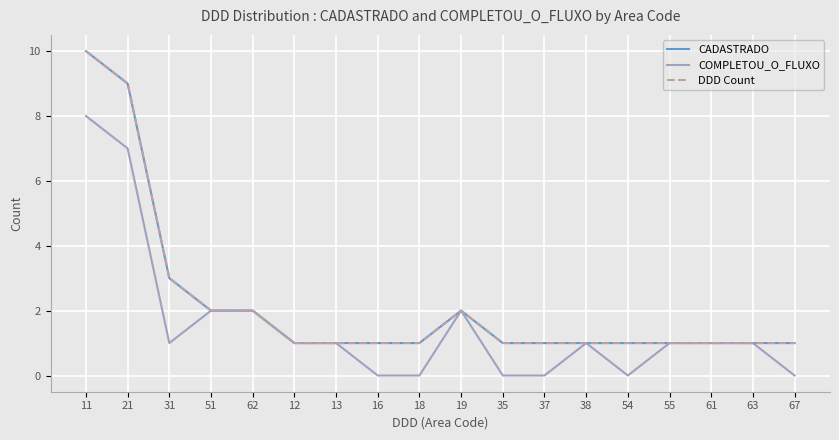

Does the chart have visible grid lines?

Yes